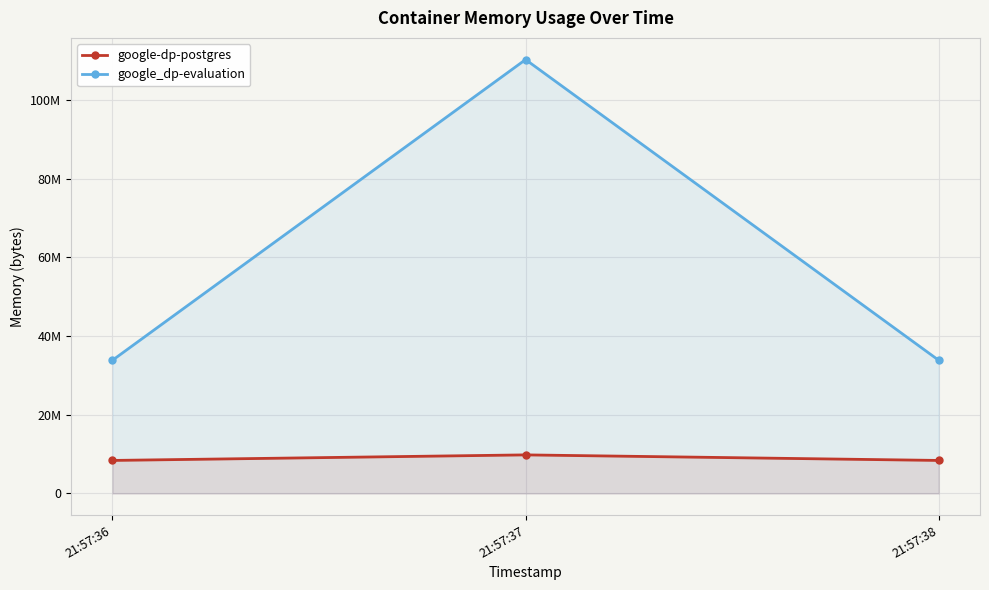

Which series has the largest total across all categories?

google_dp-evaluation